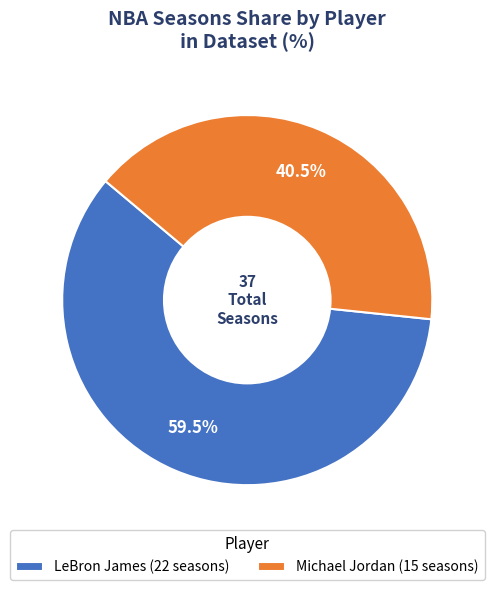

Which has a higher value, Michael Jordan (15 seasons) or LeBron James (22 seasons)?

LeBron James (22 seasons)